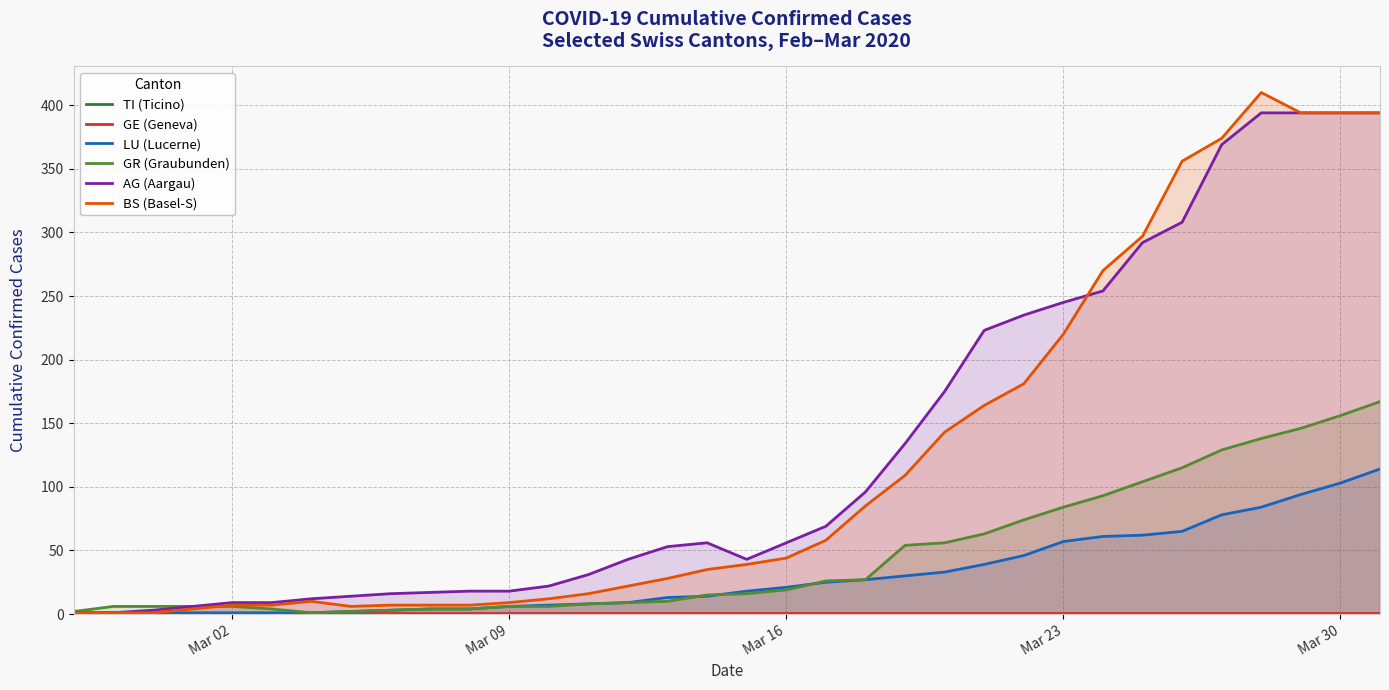

How many lines are shown in the chart?

6